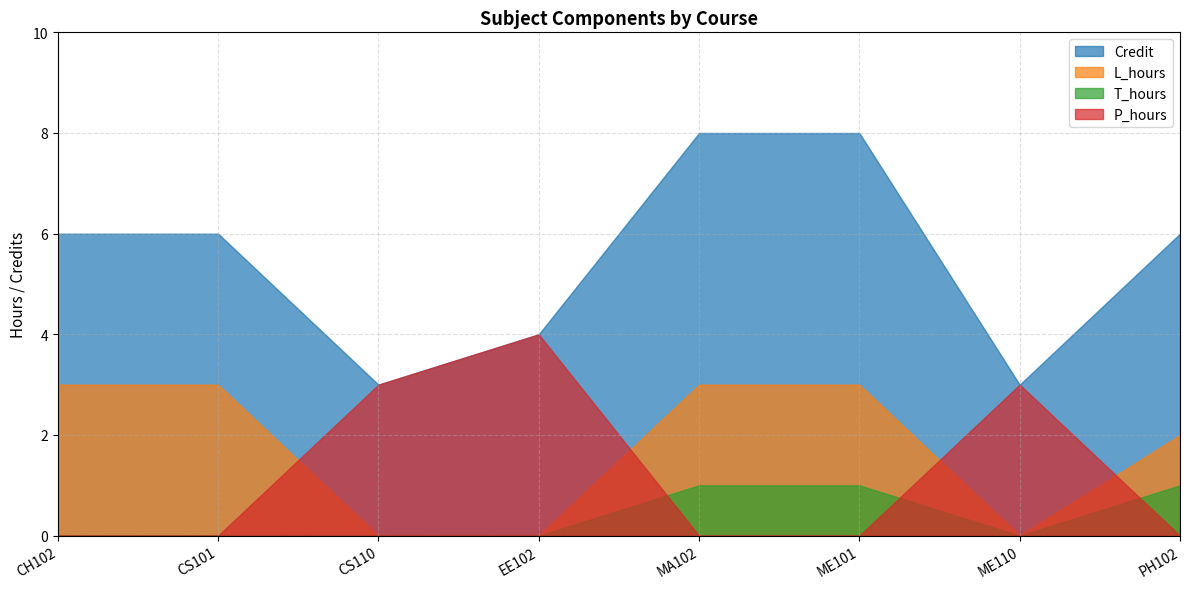

Count the number of data series in this chart.

4